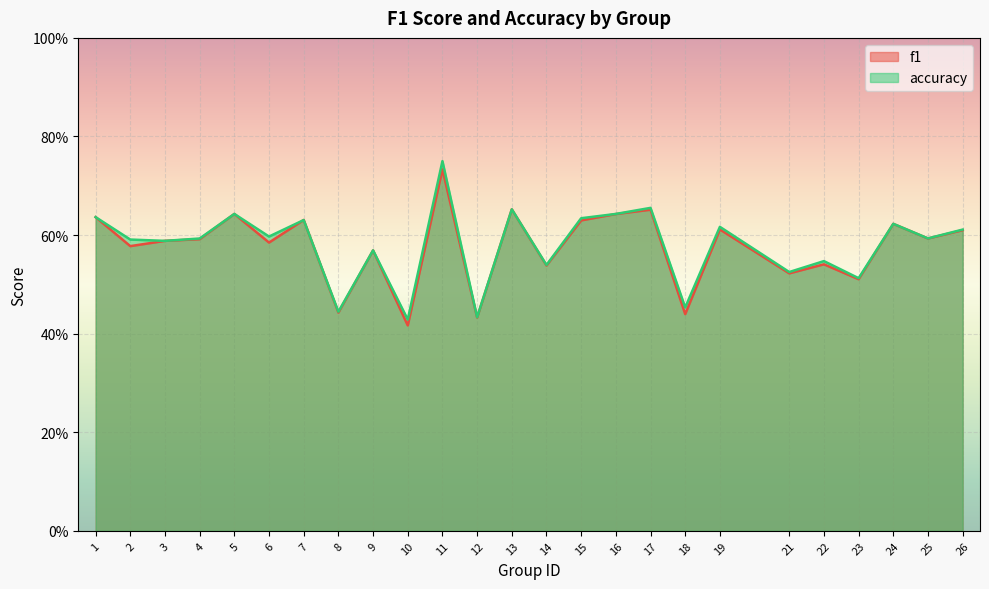

Is it true that accuracy equals 0.4 at 25?

False